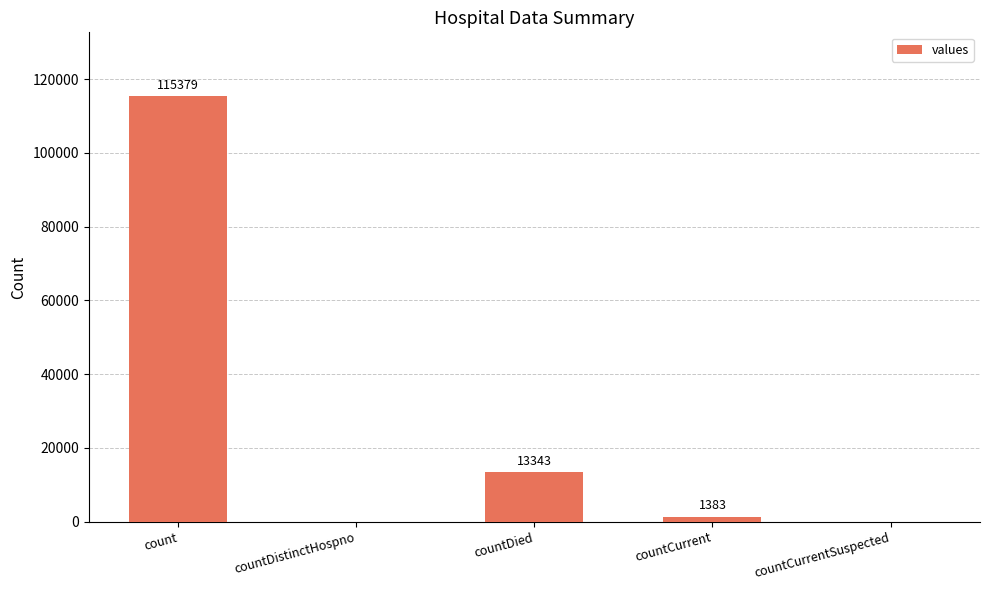

Reading right to left, what are all the values shown in this chart?

0	1383	13343	0	115379